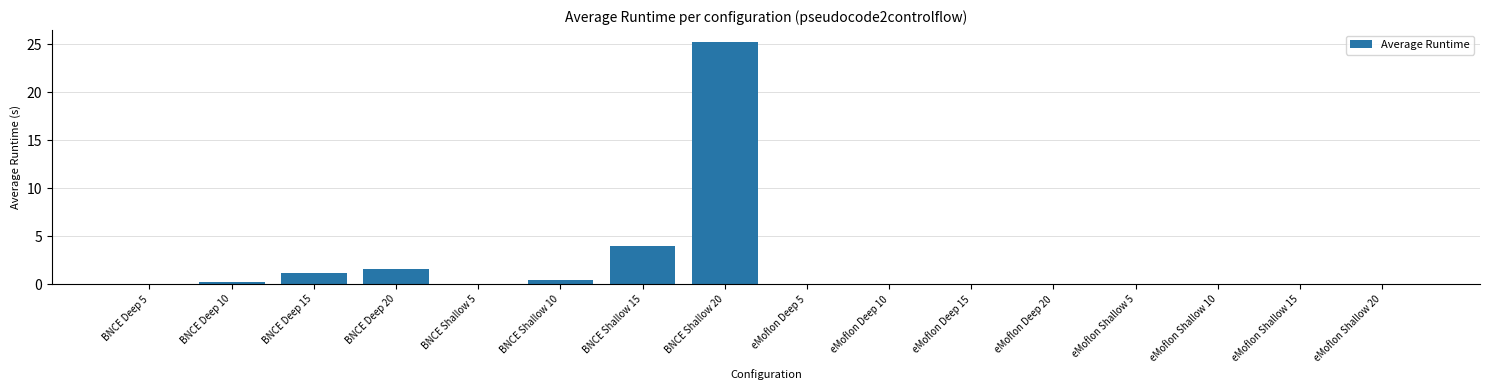

Which label corresponds to the largest value in the chart?

BNCE Shallow 20